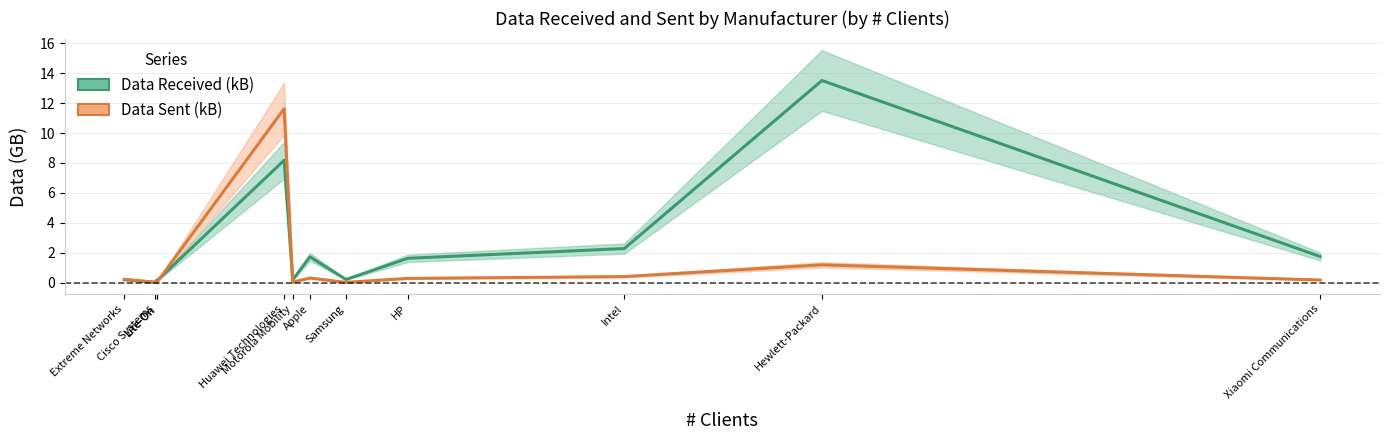

Where do Data Sent (kB) and Data Received (kB) first cross each other?

Cisco Systems and Lite-On